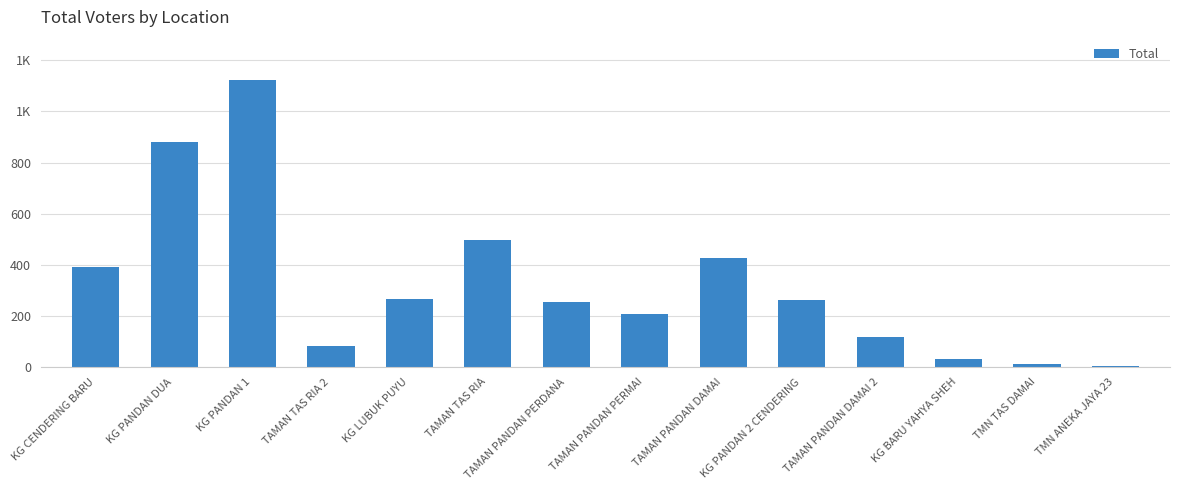

What is the maximum value shown in the chart?

1123